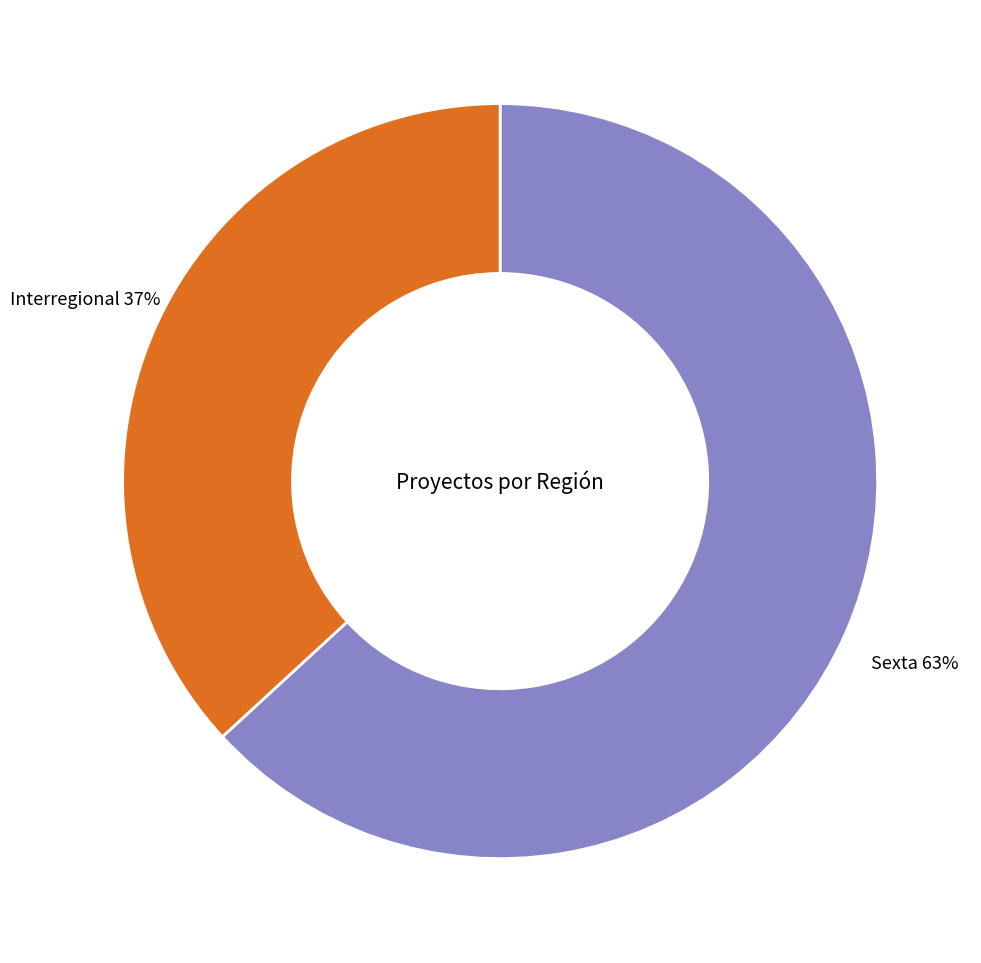

To the nearest percent, what percentage of the pie is Interregional?

37%